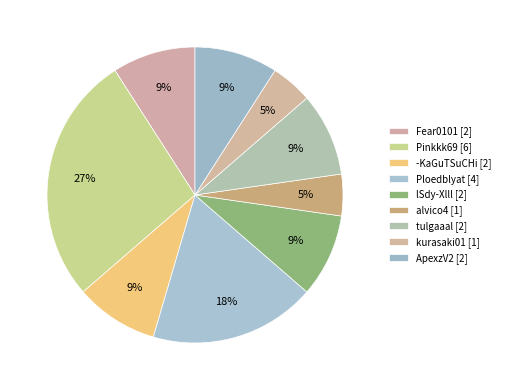

How many segments does this pie chart have?

9